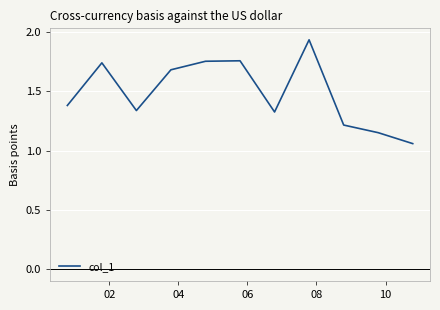

What is the difference between the maximum and minimum values?

0.9